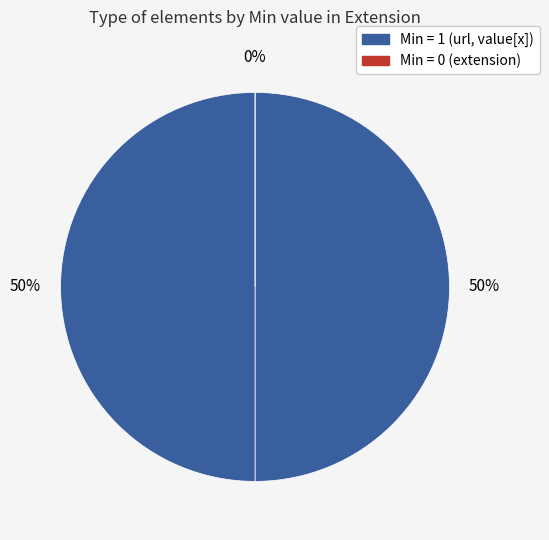

Which category has the biggest portion of the pie?

Extension.url